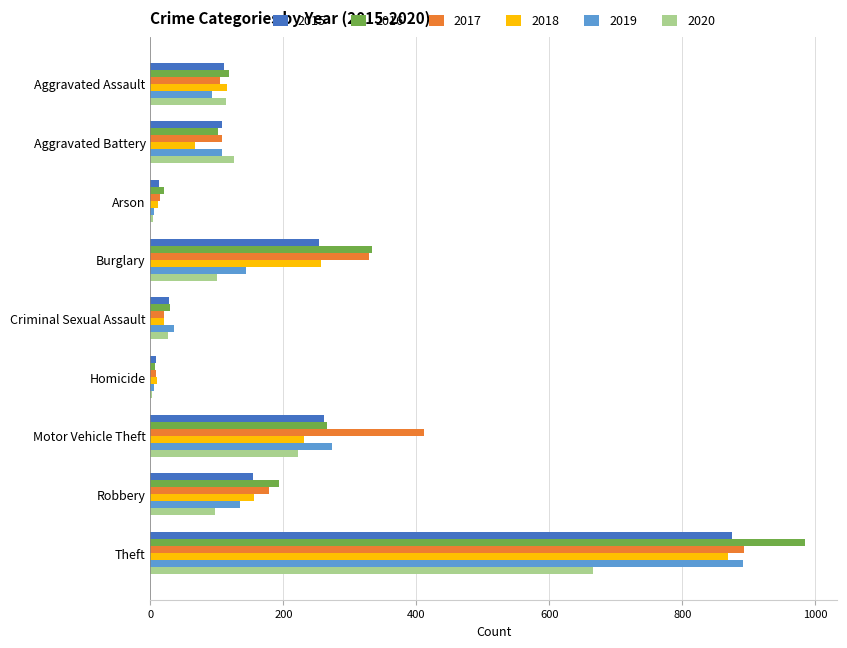

Is the value of 2020 at Motor Vehicle Theft greater than the value of 2015 at Criminal Sexual Assault?

Yes